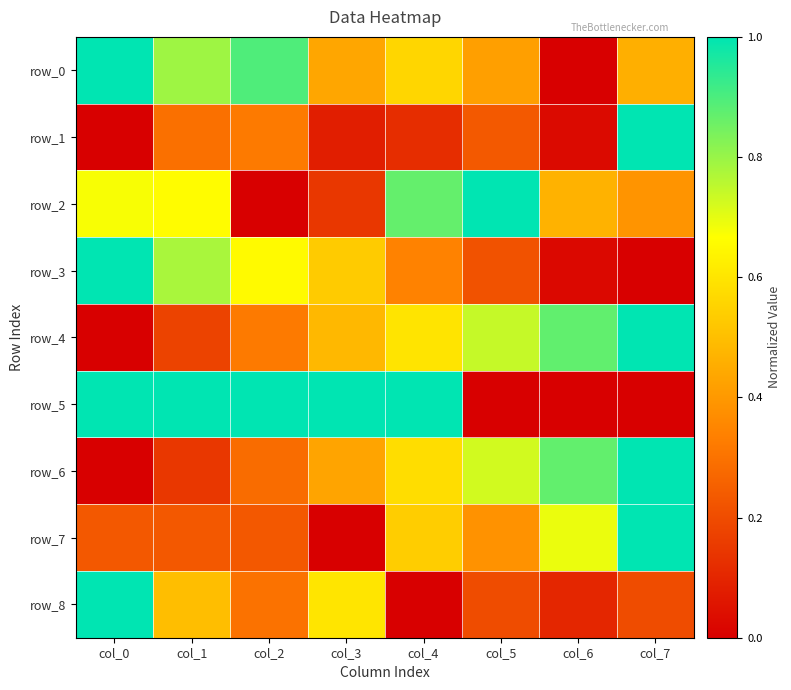

How many data points does each series have?

8